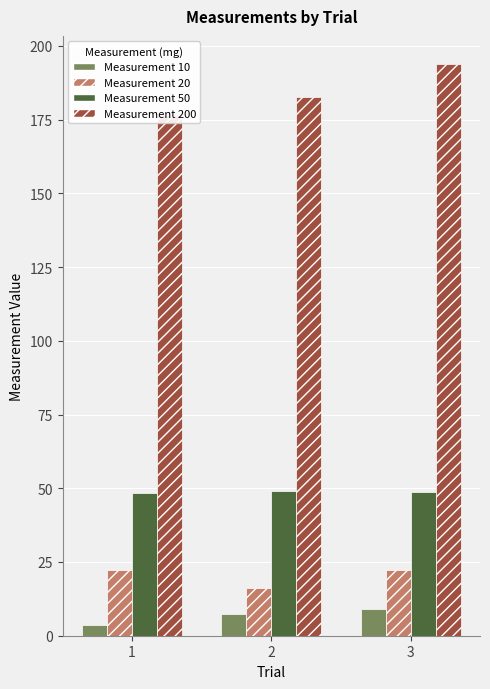

What are all the series names shown in the legend?

10, 20, 50, 200